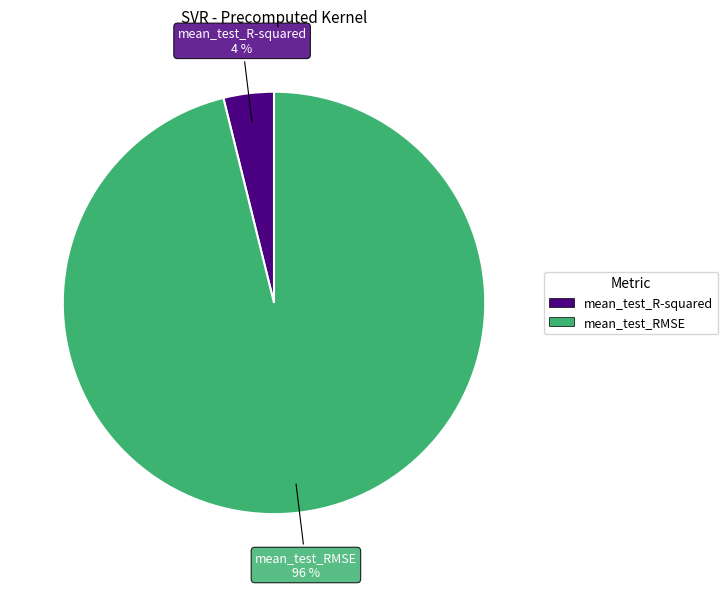

What is the smallest slice in the pie chart?

mean_test_R-squared